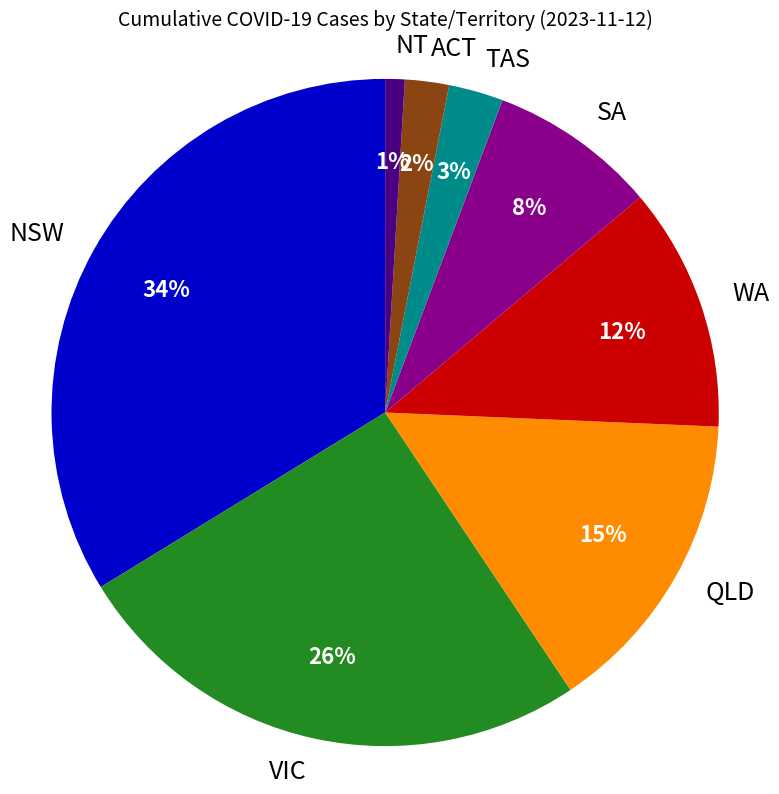

The ACT slice represents 2% of the pie. True or false?

True